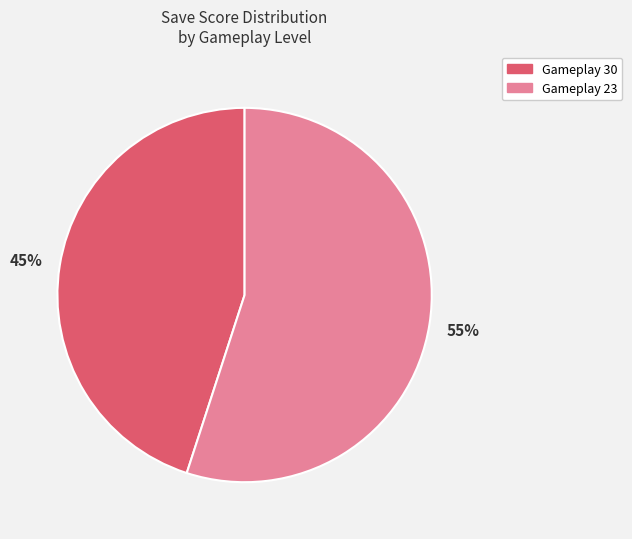

To the nearest percent, what is the average slice percentage?

50%